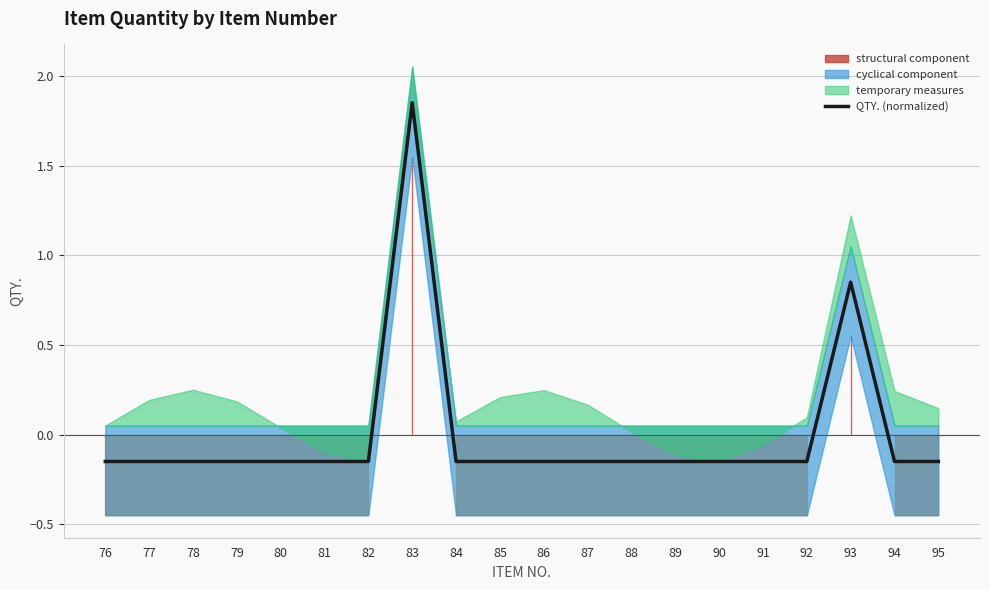

How many lines are shown in the chart?

1